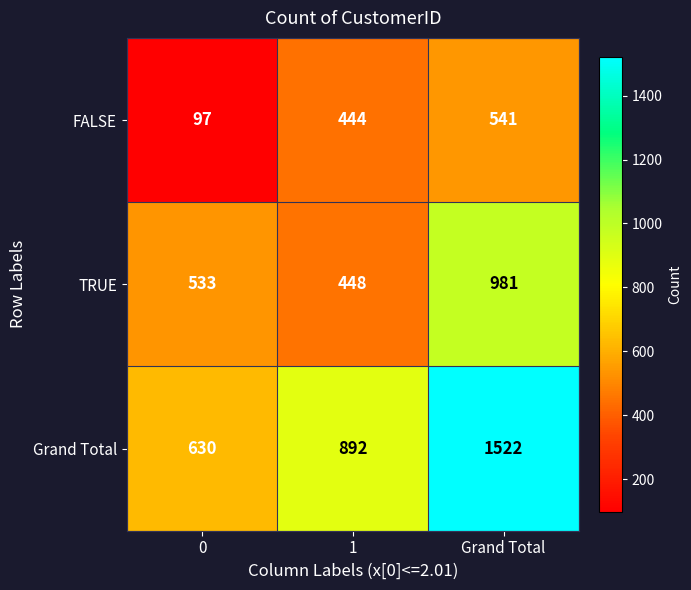

Which series changed the most between 0 and Grand Total?

Grand Total